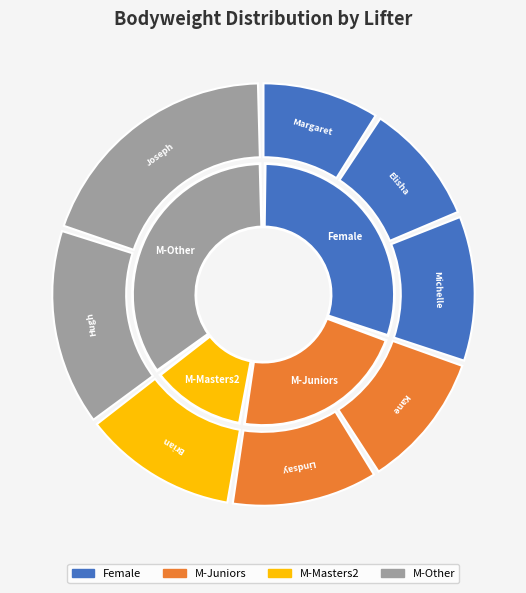

Approximately how many times larger is the value at Kane McKenzie compared to Lindsay Daysh?

0.9